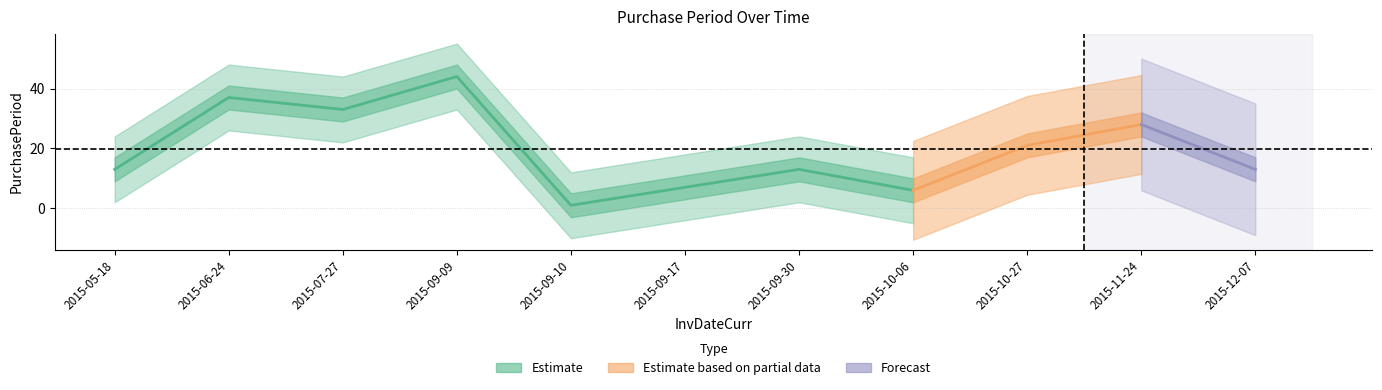

The value at 2015-12-07 is 13. True or false?

True